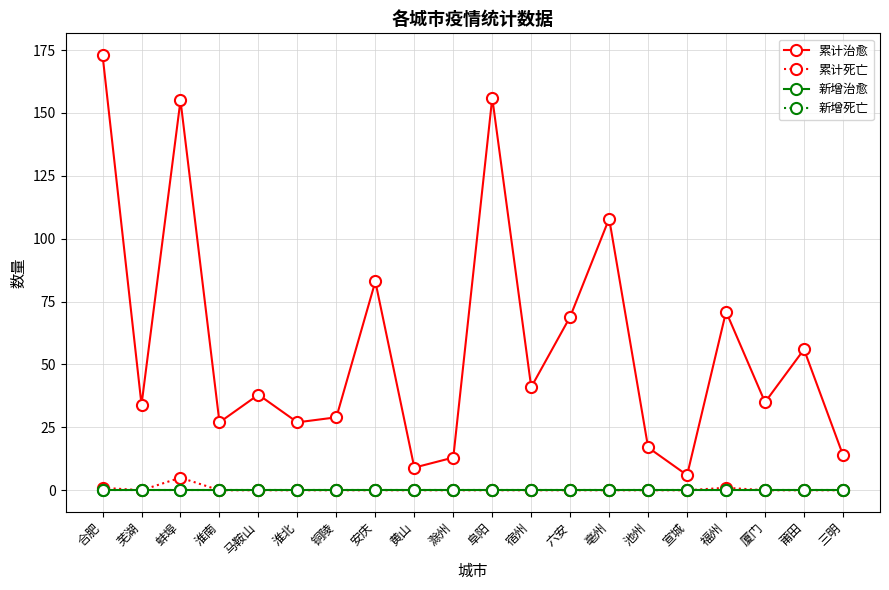

Where is 累计死亡 nearest to the value 2?

合肥